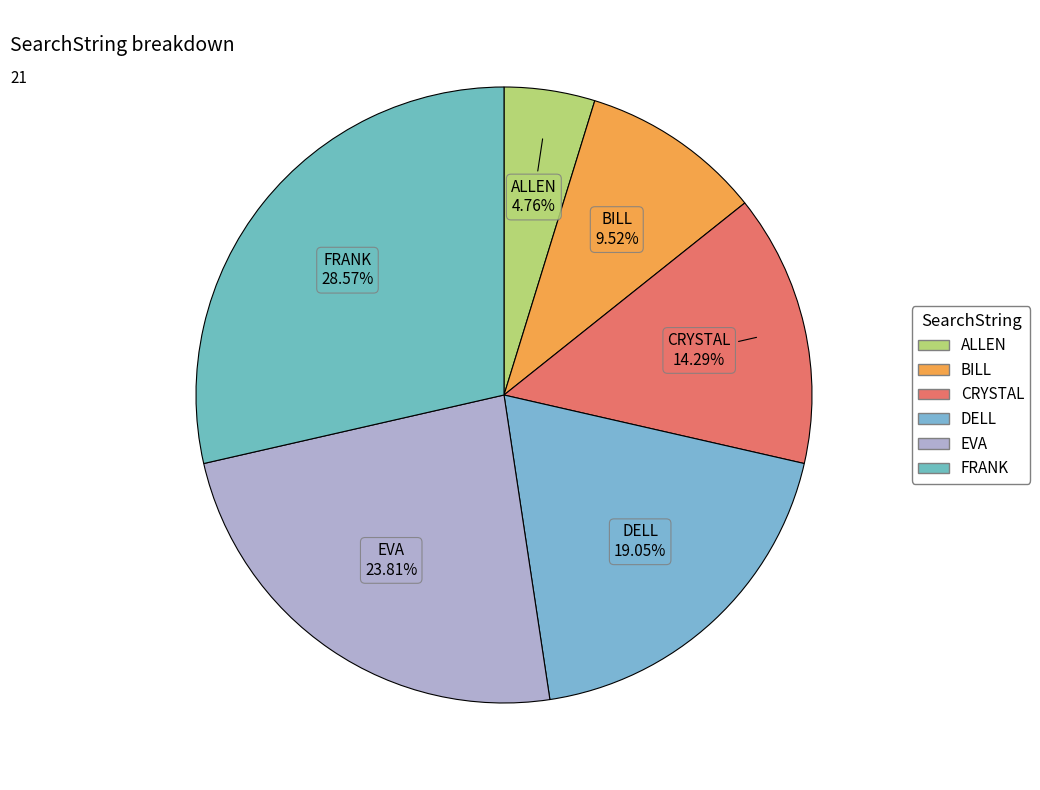

Which has a higher value, DELL or EVA?

EVA